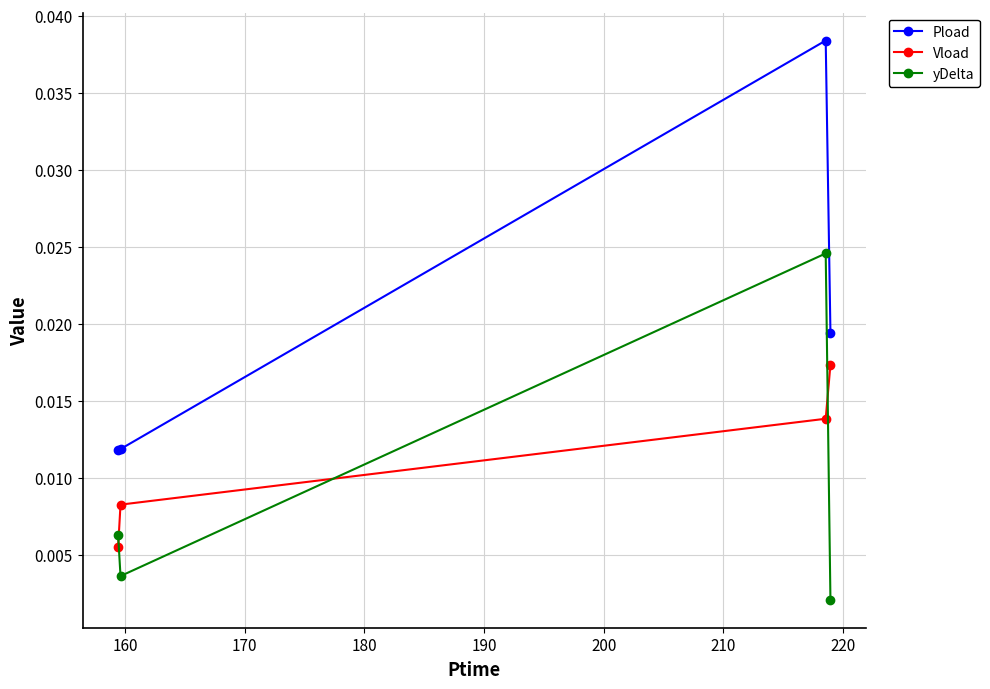

True or false: Pload has more than 2 points higher than both neighbors.

False